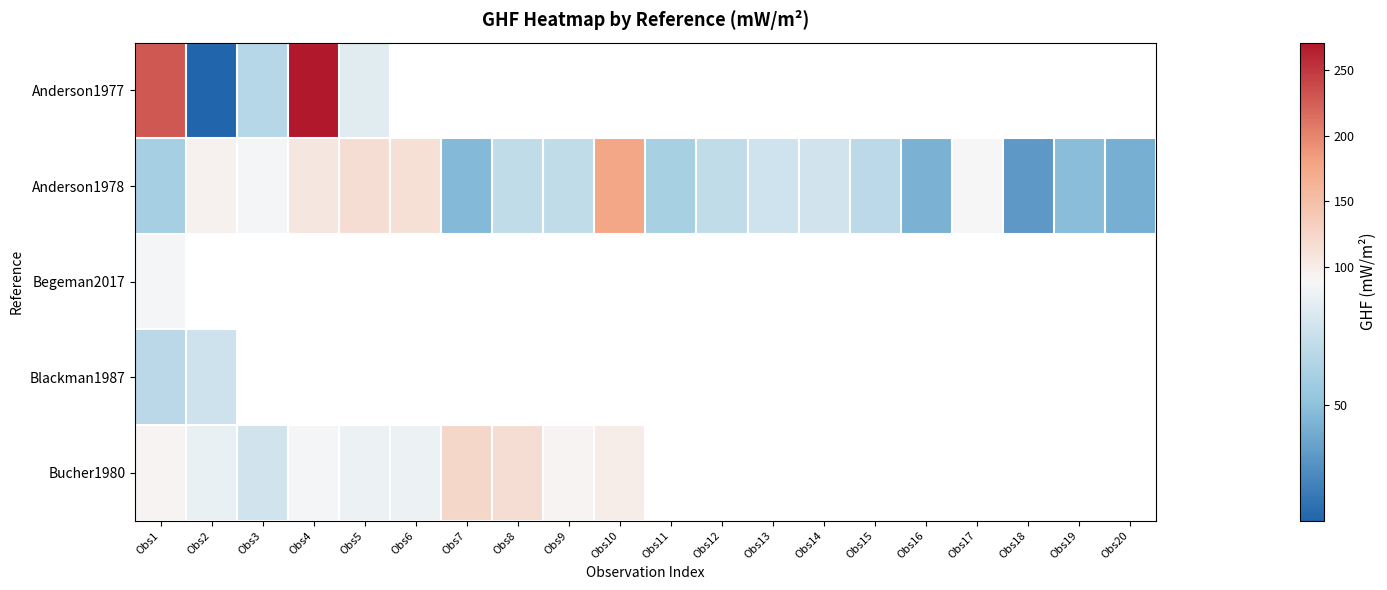

Between Obs18 and Obs14, which is larger?

Obs14